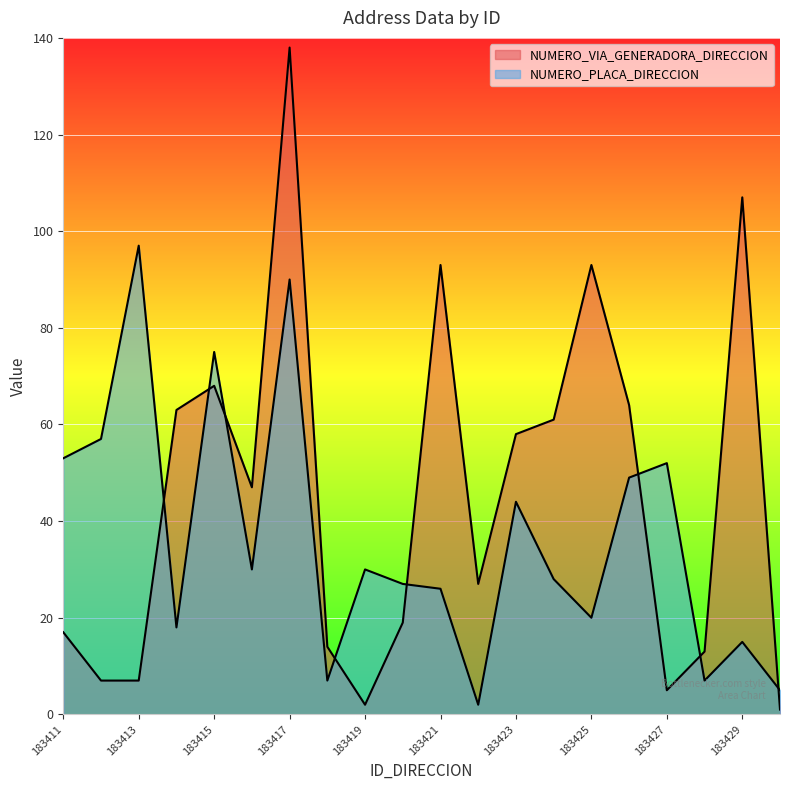

The value of NUMERO_VIA_GENERADORA_DIRECCION at 183429 is 42. True or false?

False